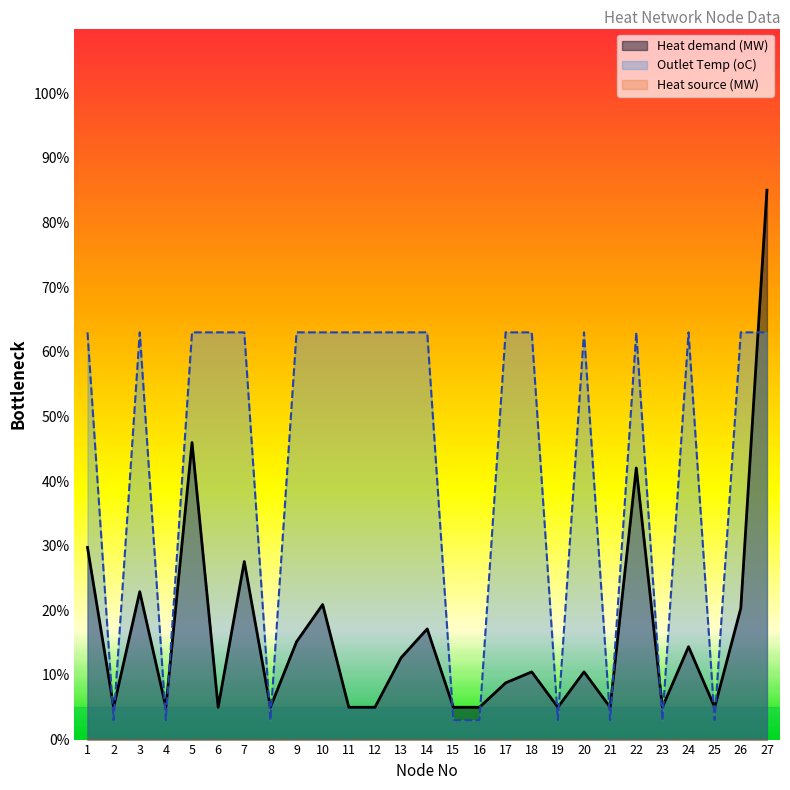

Which series has the widest spread of values?

Heat demand (MW)